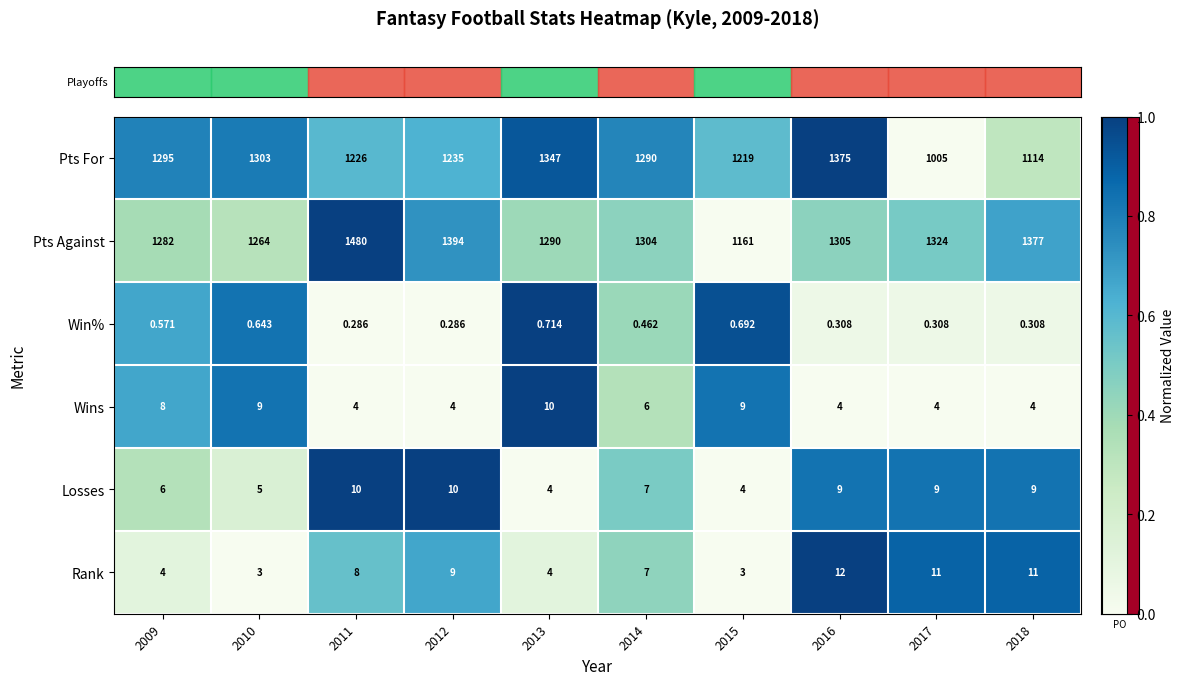

What is the total value across all series at 2010?

2584.6